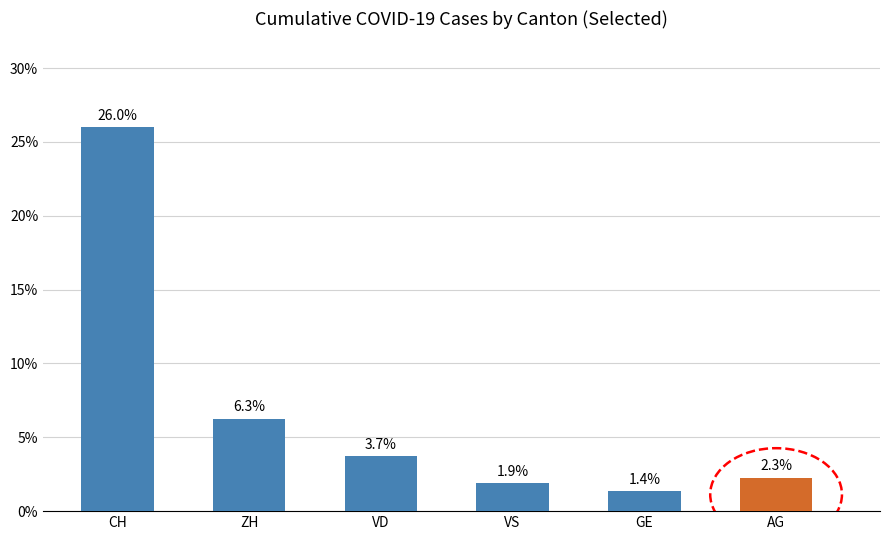

How many values exceed 3?

3